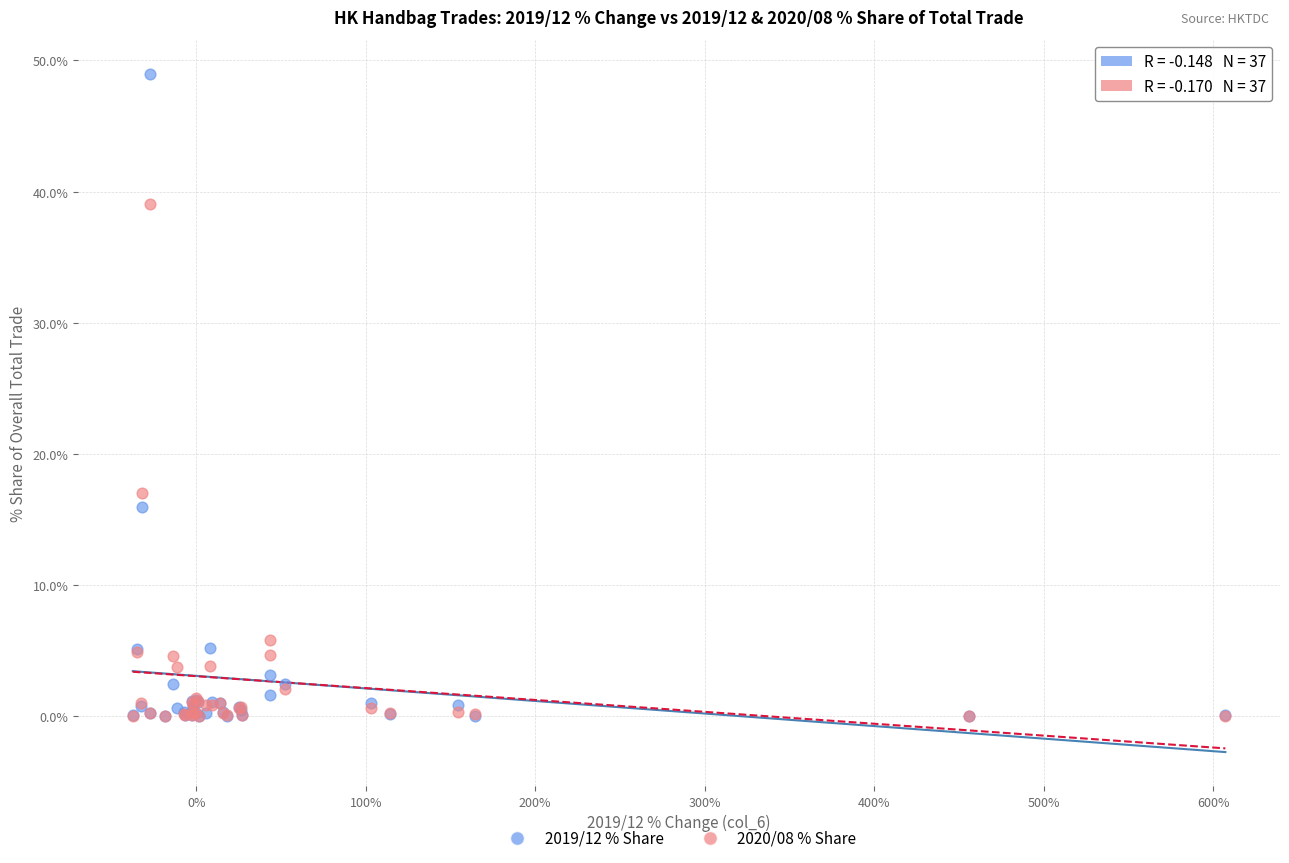

Across all series, what Y value is closest to 24?

17.1